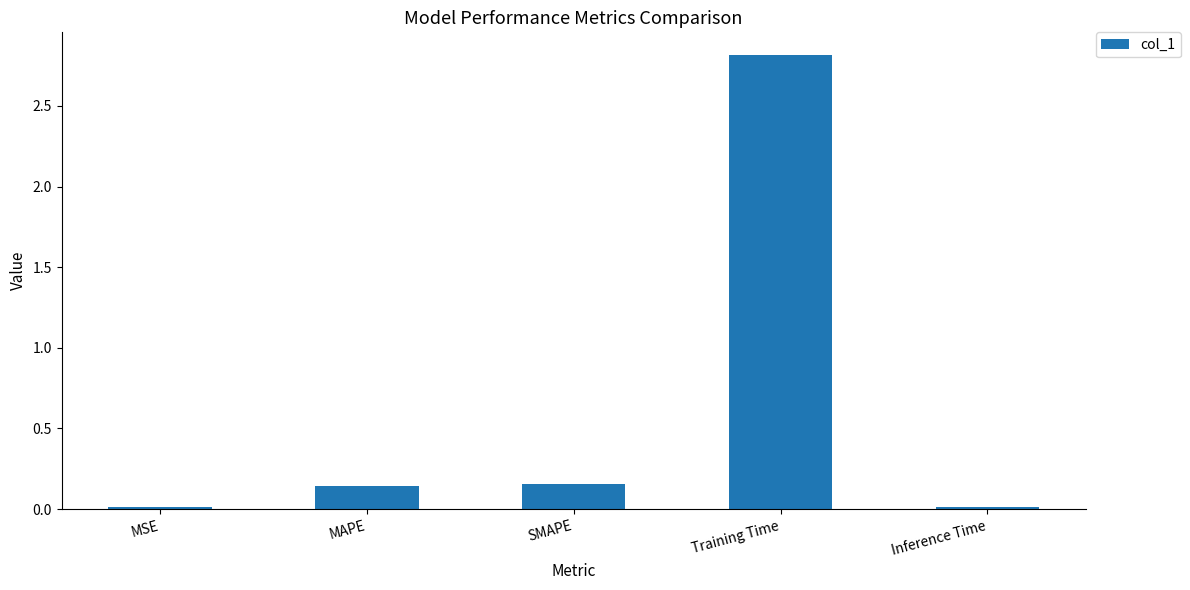

True or false: the data shows 1.0 at Training Time.

False